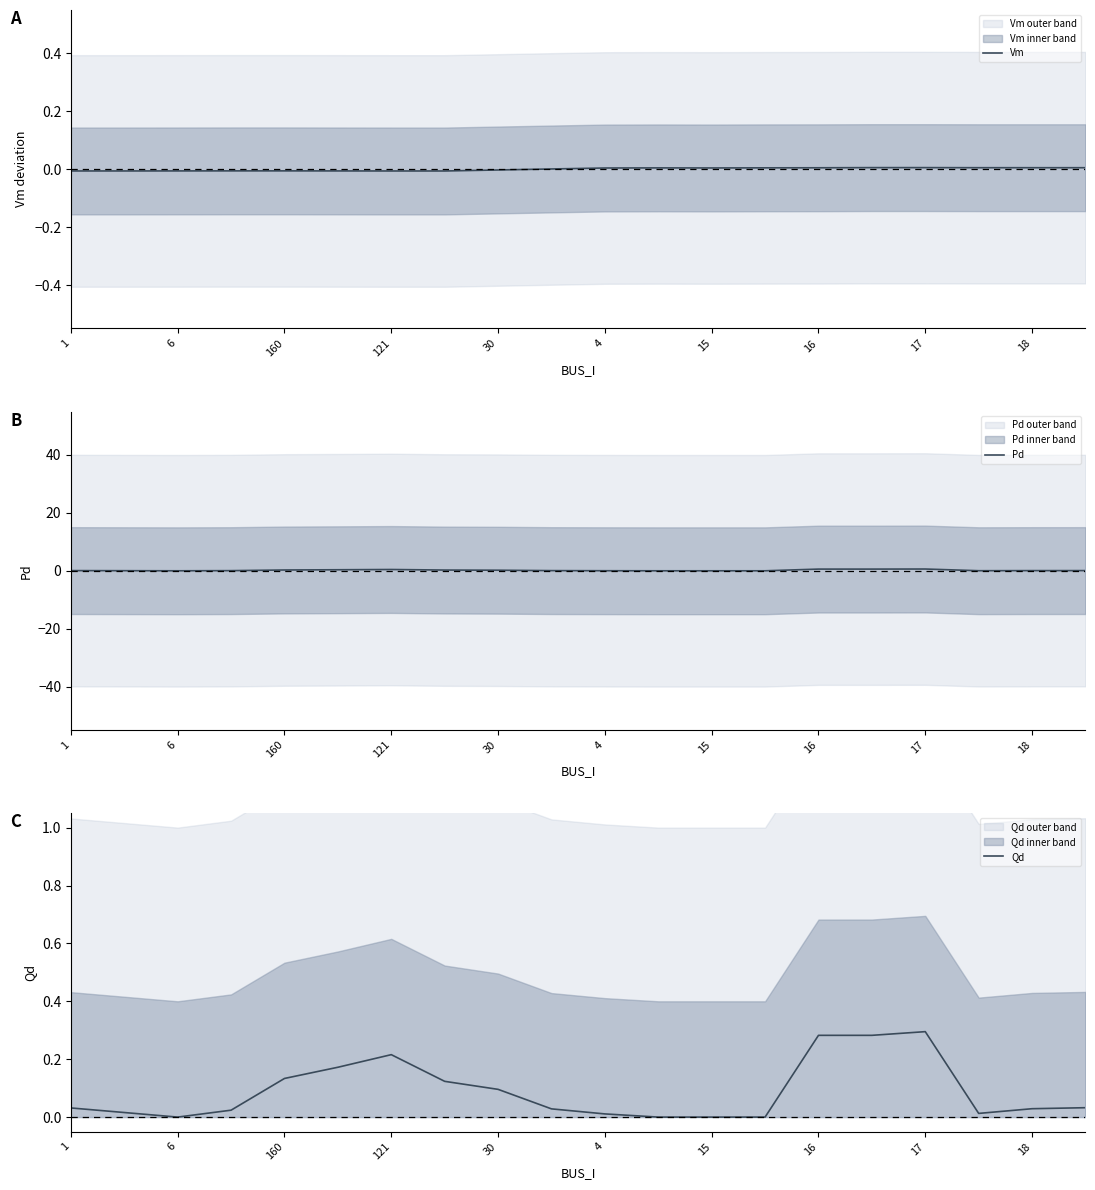

What is the average value of the Pd series?

0.2